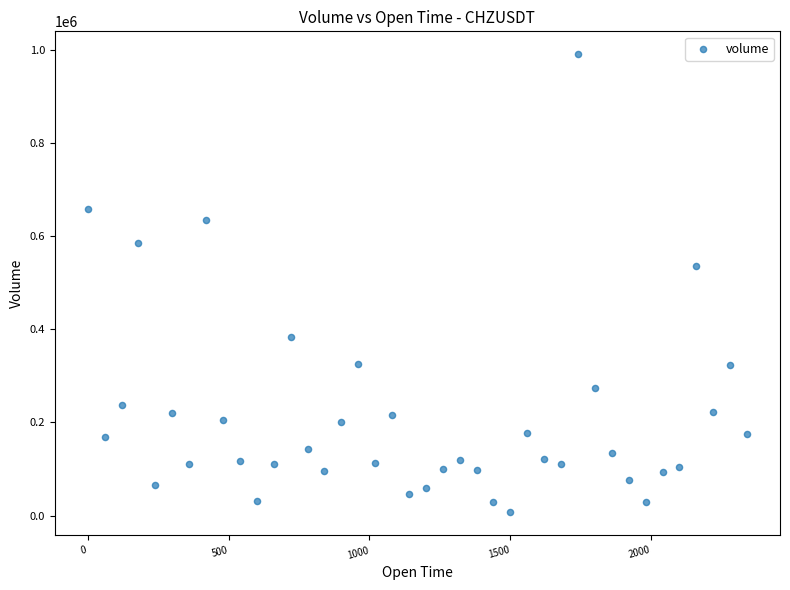

What is the range of X values (max minus min)?

2340